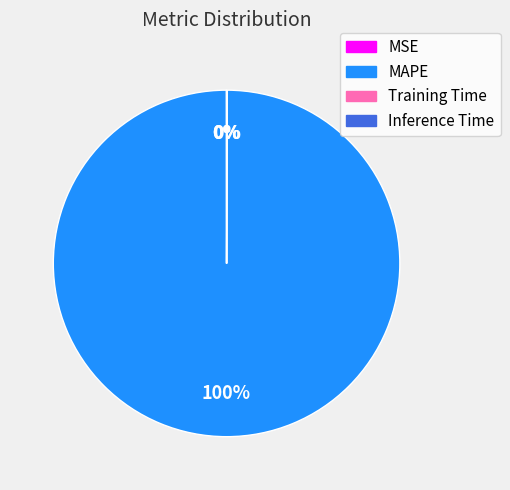

Which slice represents more than half of the pie?

MAPE